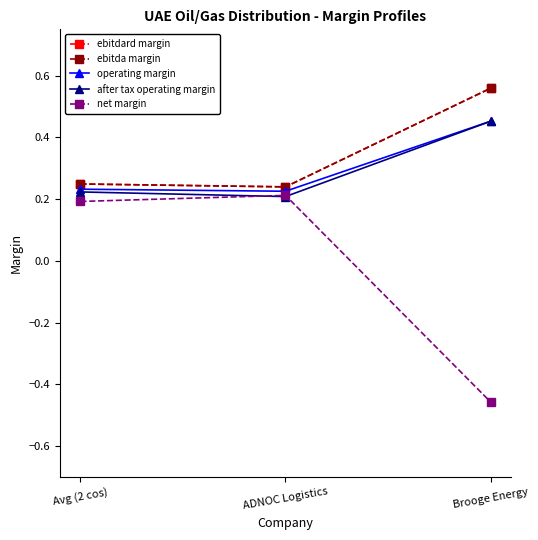

Between Avg (2 cos) and ADNOC Logistics, which series saw the biggest shift?

net margin